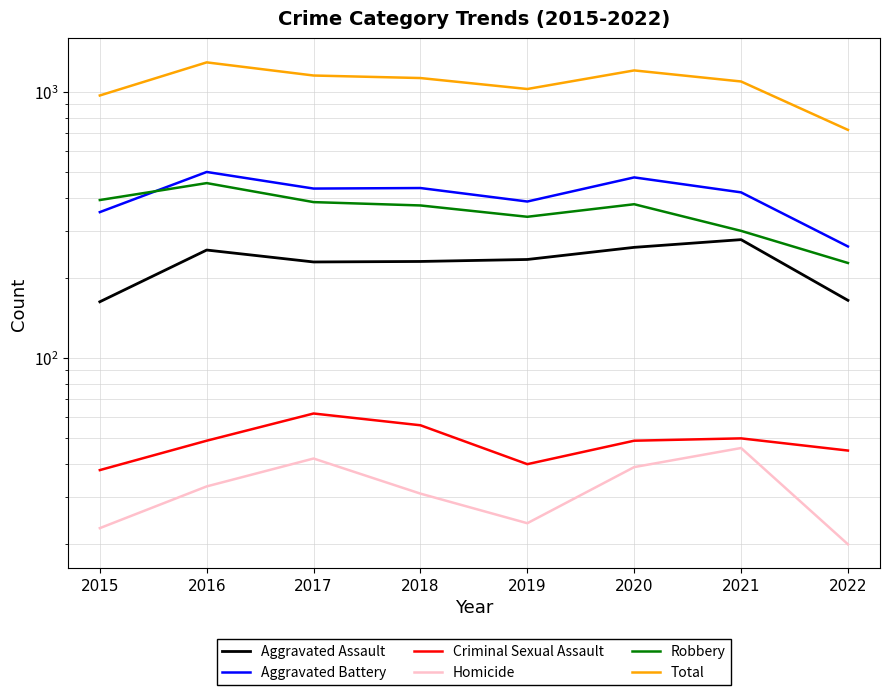

Is it true that Total equals 750 at 2018?

False